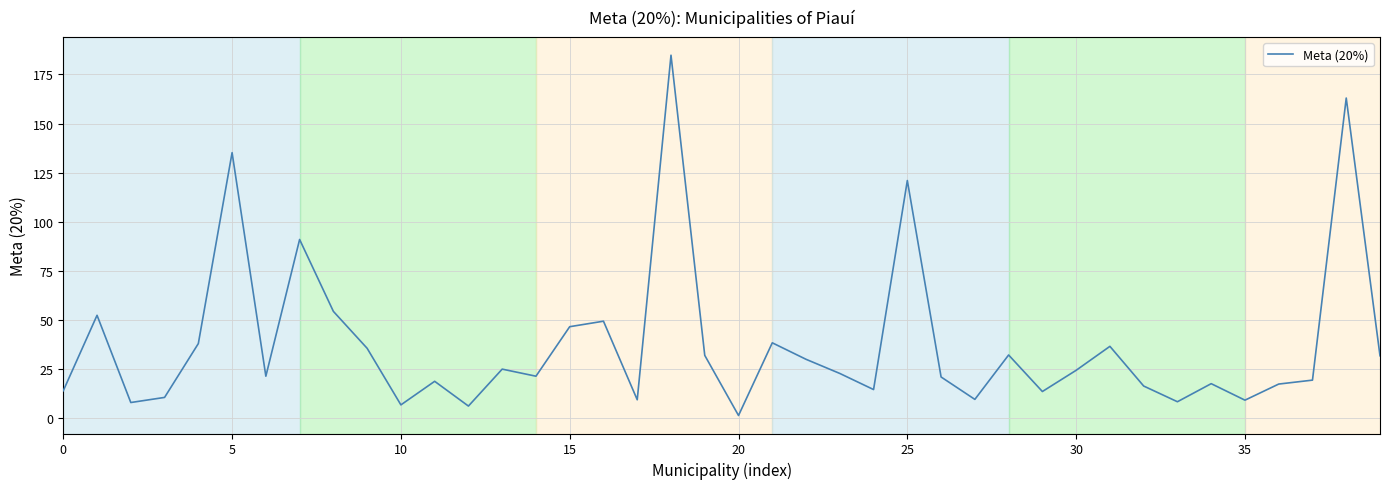

What is the difference between the maximum and minimum values?

183.4